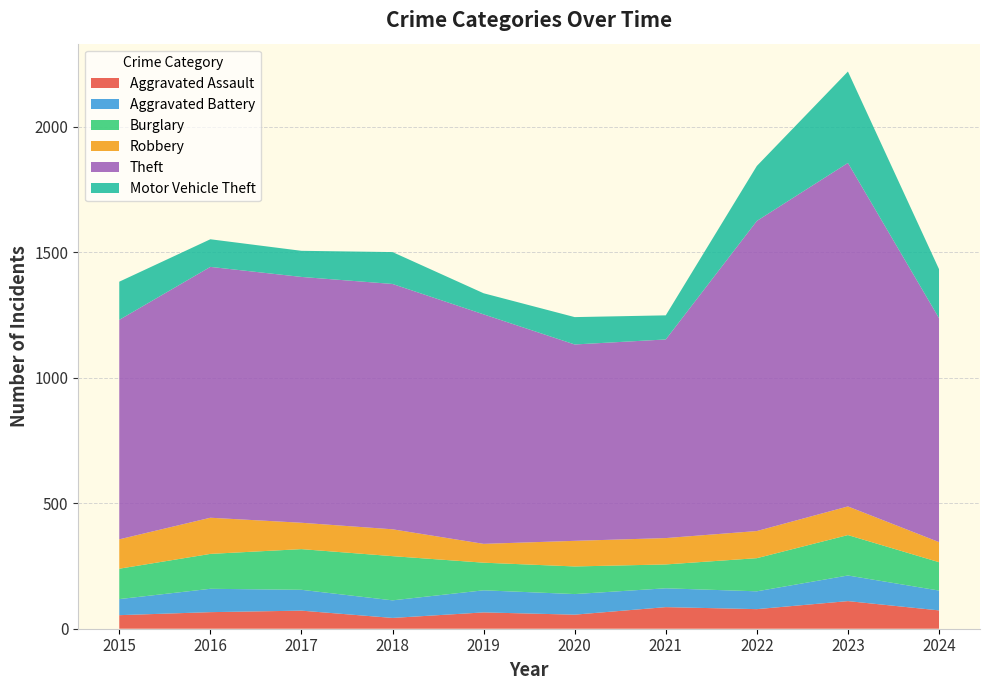

Reading left to right, extract all data points from this chart.

Aggravated Assault: 2015=54	2016=66	2017=72	2018=43	2019=65	2020=56	2021=86	2022=78	2023=110	2024=73
Aggravated Battery: 2015=64	2016=93	2017=83	2018=70	2019=88	2020=82	2021=75	2022=71	2023=102	2024=79
Burglary: 2015=121	2016=139	2017=162	2018=176	2019=110	2020=110	2021=95	2022=132	2023=161	2024=113
Robbery: 2015=117	2016=144	2017=105	2018=107	2019=75	2020=102	2021=105	2022=108	2023=114	2024=80
Theft: 2015=874	2016=999	2017=979	2018=977	2019=914	2020=782	2021=791	2022=1235	2023=1368	2024=892
Motor Vehicle Theft: 2015=152	2016=110	2017=104	2018=127	2019=84	2020=109	2021=96	2022=219	2023=364	2024=195